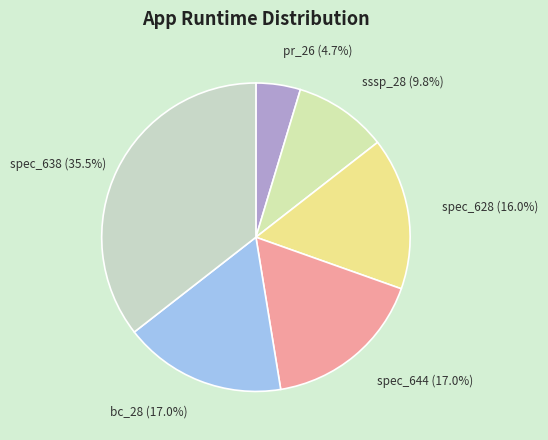

Which slice is the largest?

spec_638